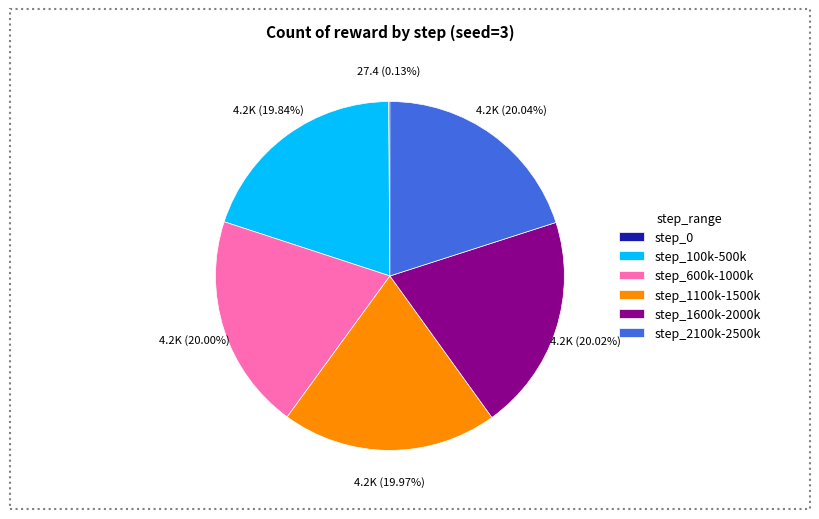

Do step_100k-500k and step_2100k-2500k together represent more than half of the pie?

No